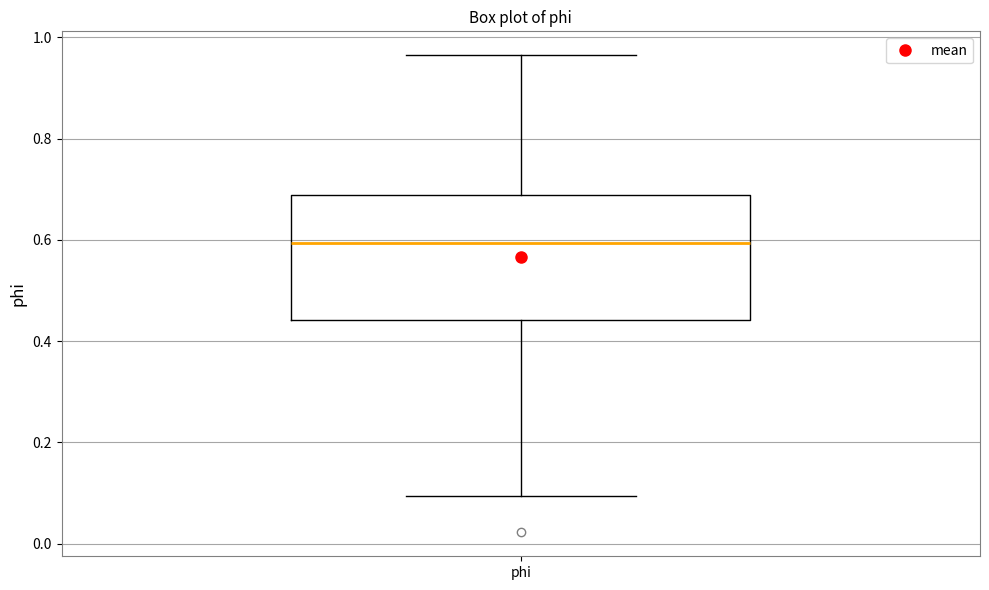

Read this box plot against the y-axis: the position of the median line, the range covered by the box, and the ends of both whiskers. The values are not printed on the chart, so give them approximately, as read against the axis.

median 0.60, box 0.44 to 0.68, whiskers 0.10 to 0.96